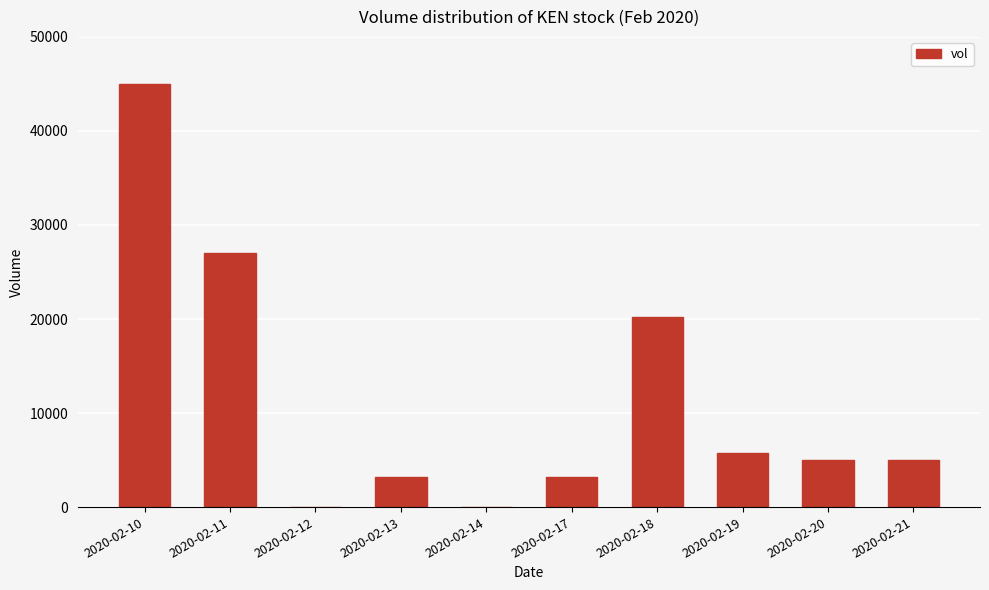

At which label is the value closest to 22500?

2020-02-18